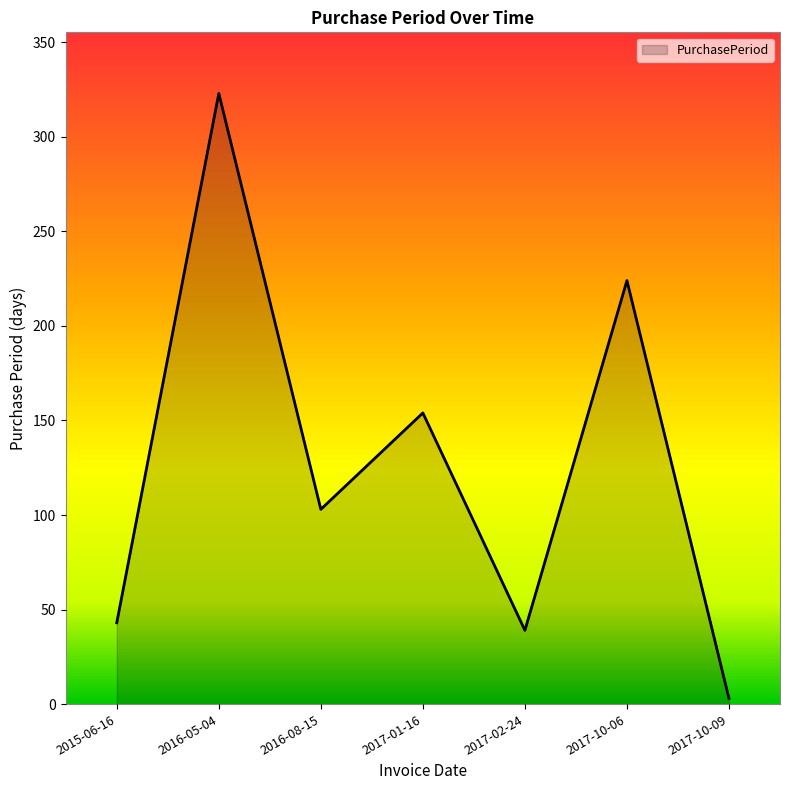

True or false: the data shows 258 at 2017-01-16.

False